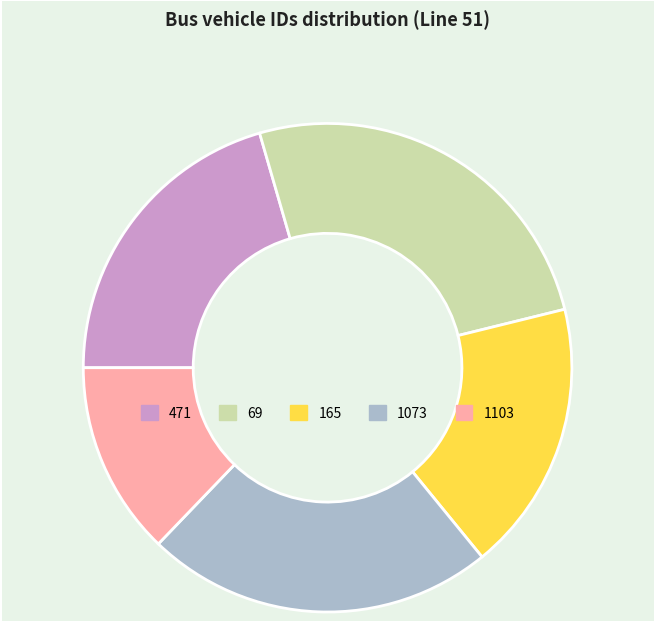

Count the number of slices in the pie.

5